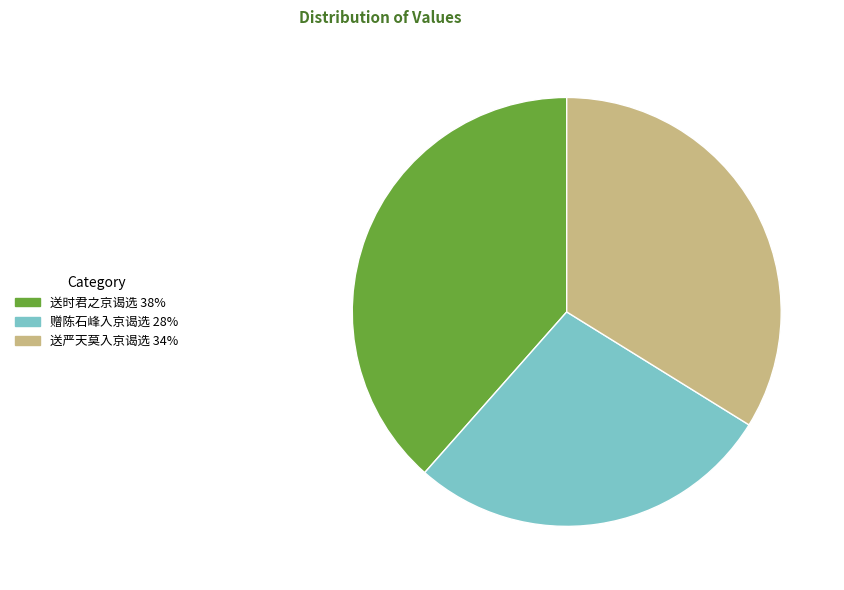

Is there a majority slice in this chart?

No